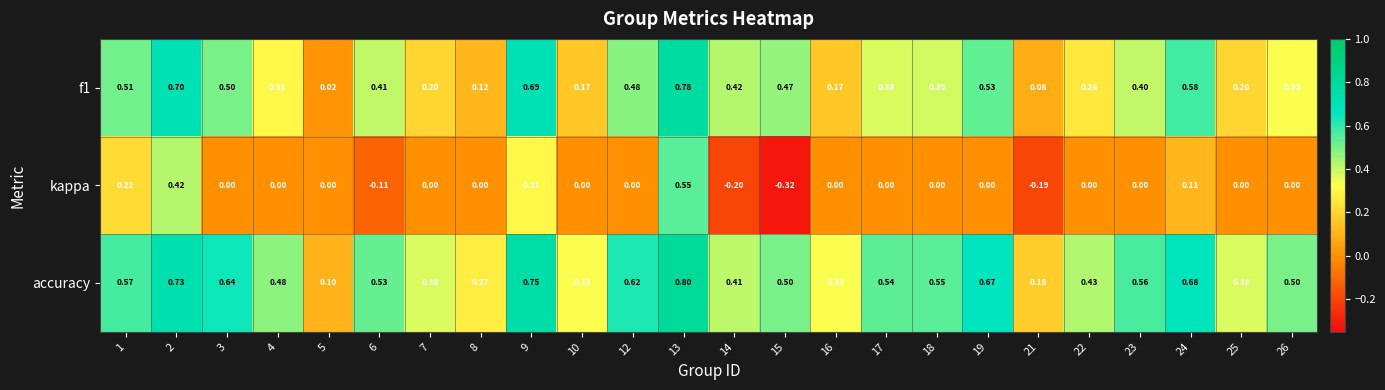

Count the number of data series in this chart.

3